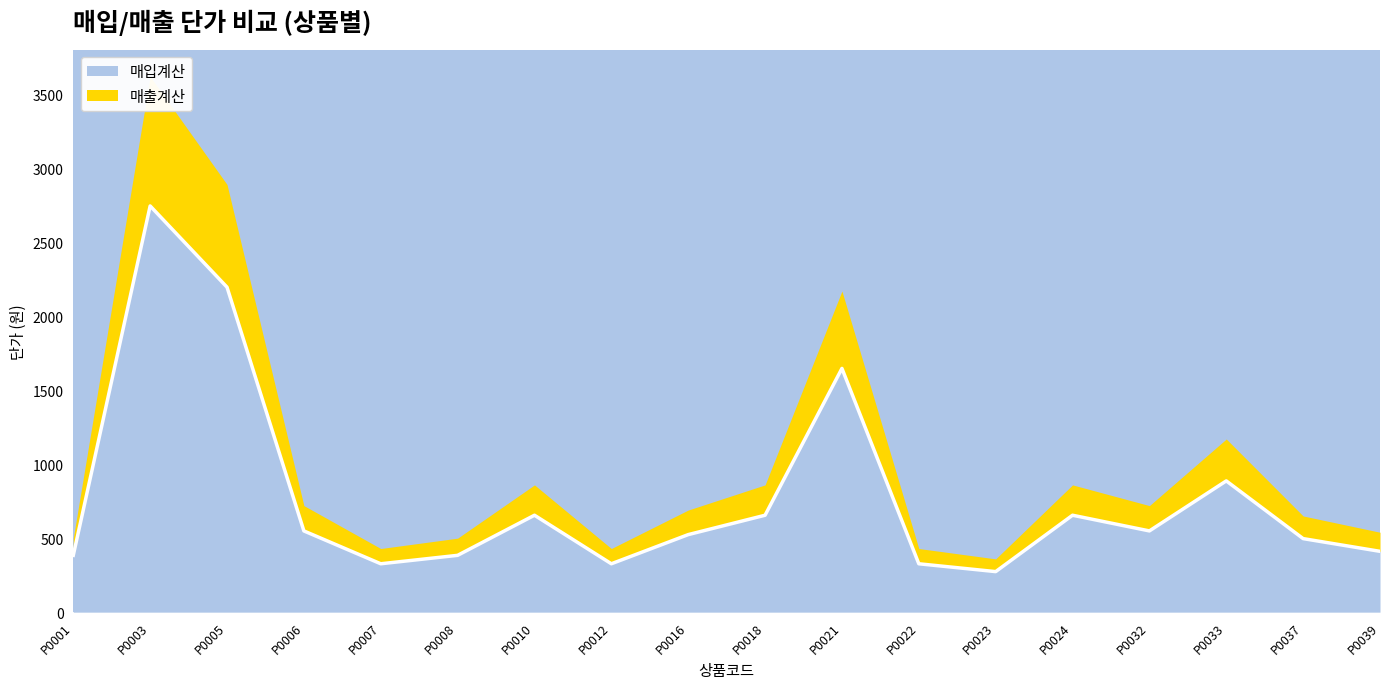

The value at P0032 is 892. True or false?

False